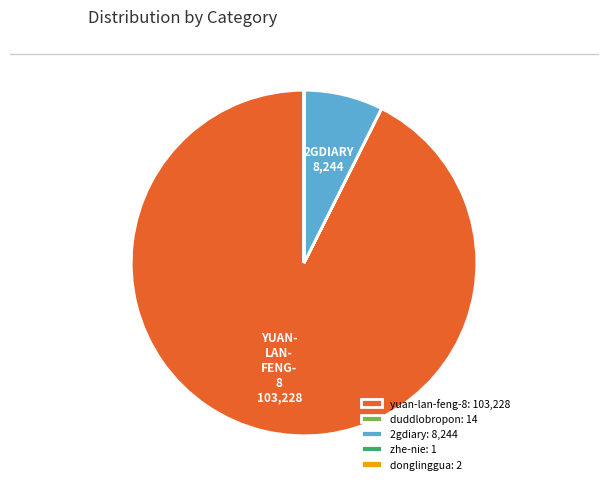

Does yuan-lan-feng-8 represent more than half of the total?

Yes